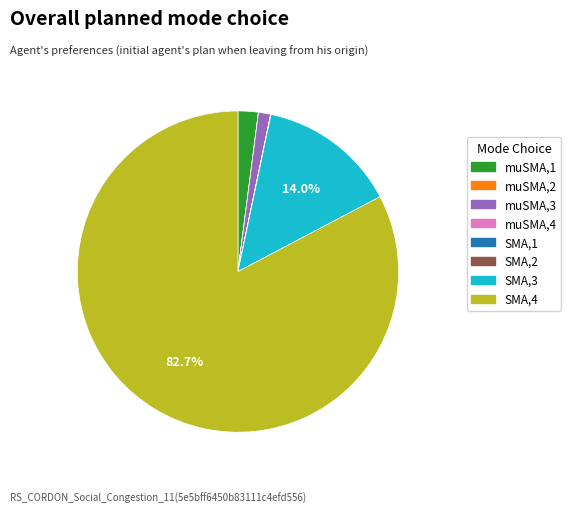

What is the largest slice in the pie chart?

SMA,4